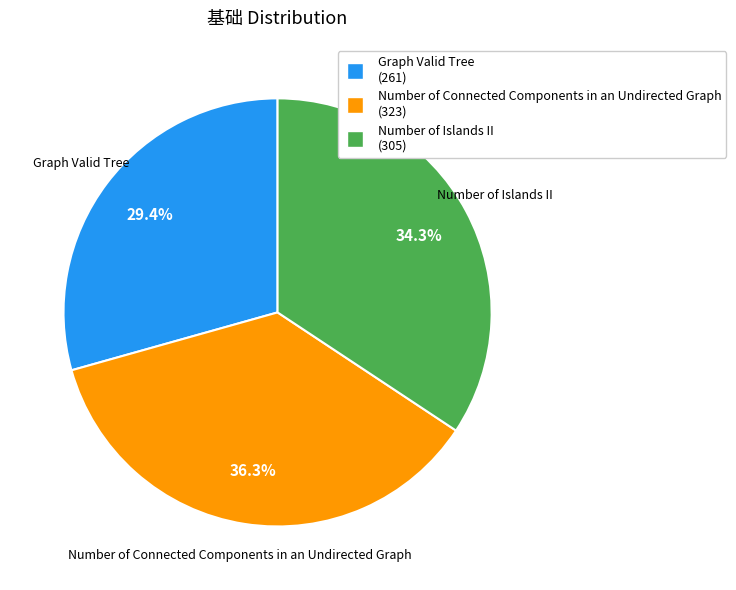

Does Number of Connected Components in an Undirected Graph represent more than half of the total?

No